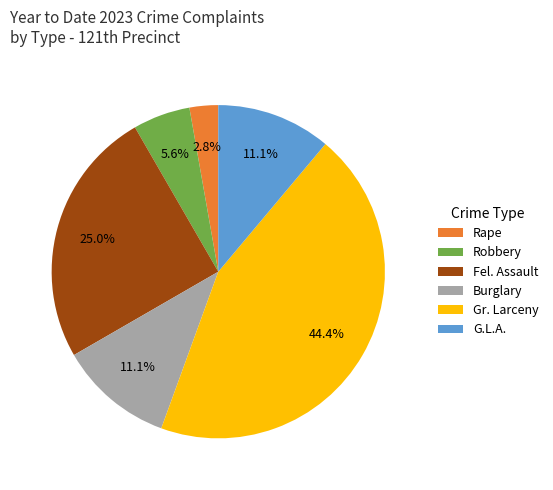

To the nearest percent, what is the difference between the G.L.A. and Fel. Assault slice percentages?

14%